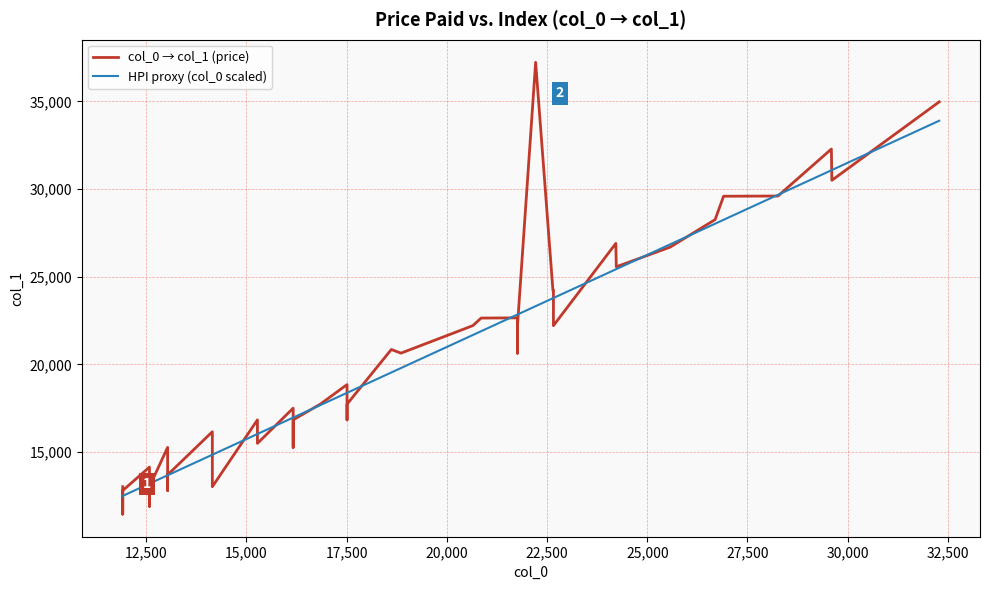

Is the value of col_0 → col_1 (price) at 15 greater than the value of HPI proxy (col_0 scaled) at 11?

Yes